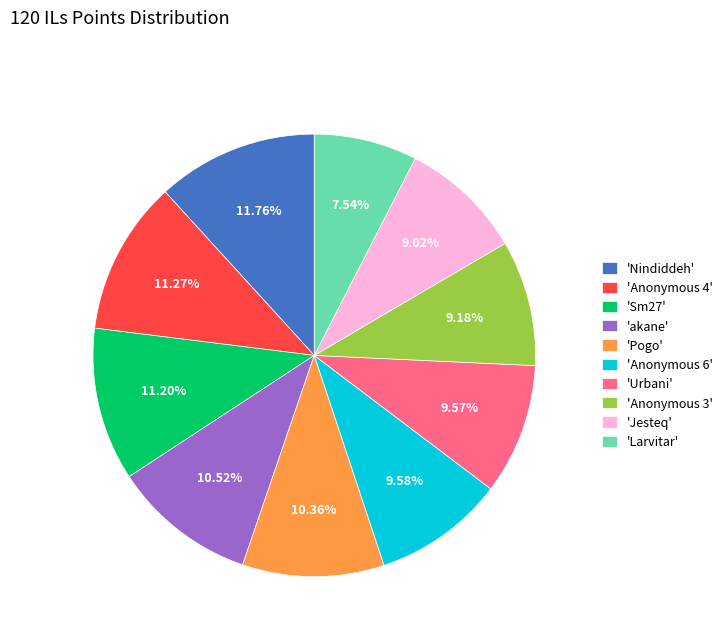

Which slice is the smallest?

'Larvitar'